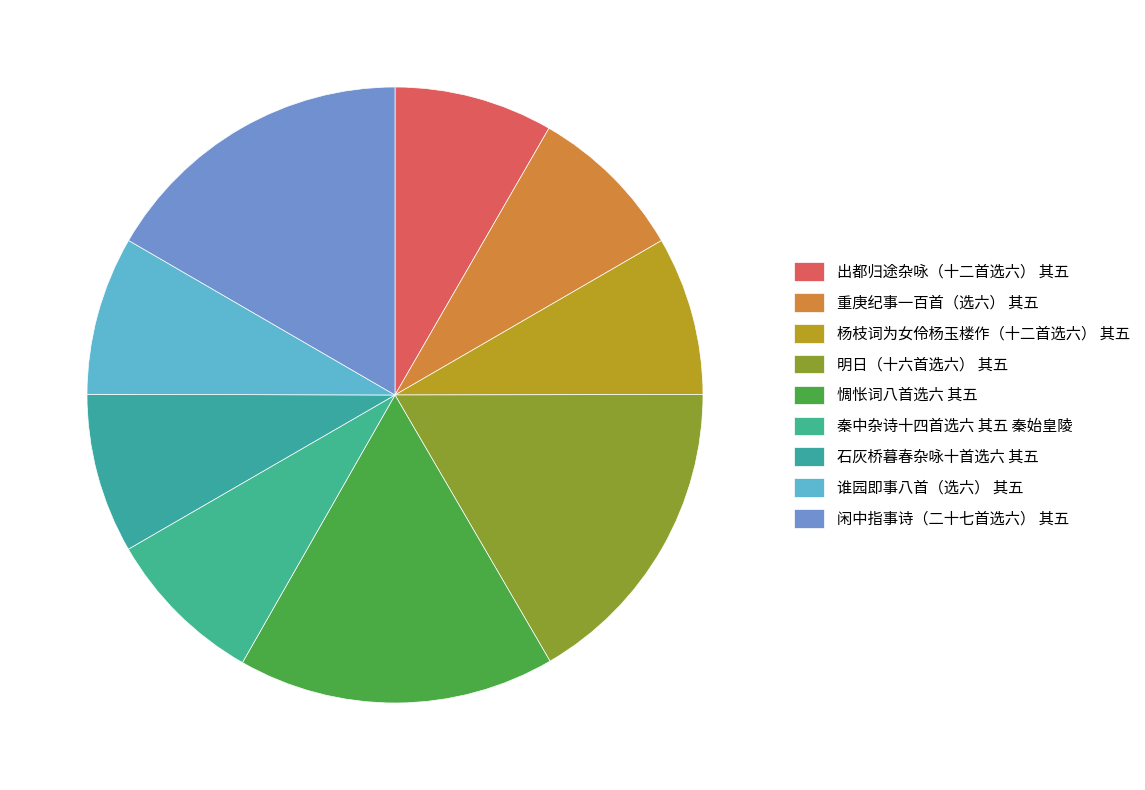

What is the smallest slice in the pie chart?

重庚纪事一百首（选六） 其五